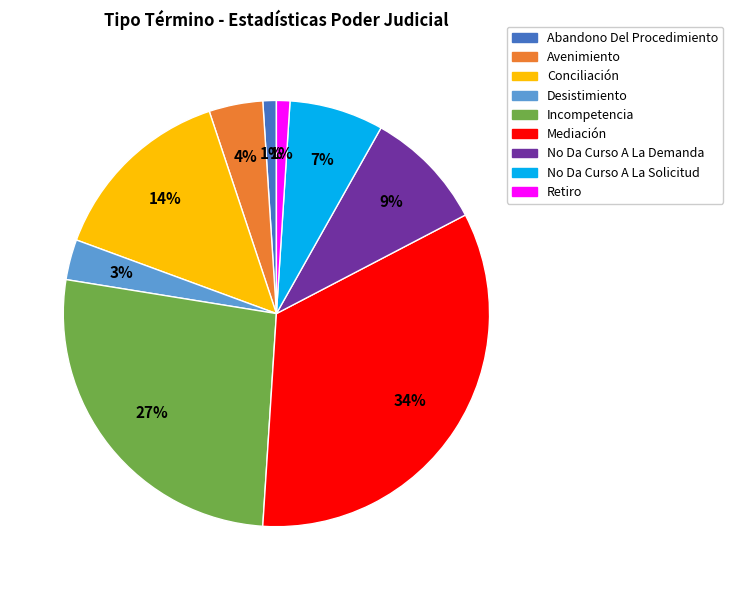

To the nearest percent, what percentage of the pie is No Da Curso A La Demanda?

9%